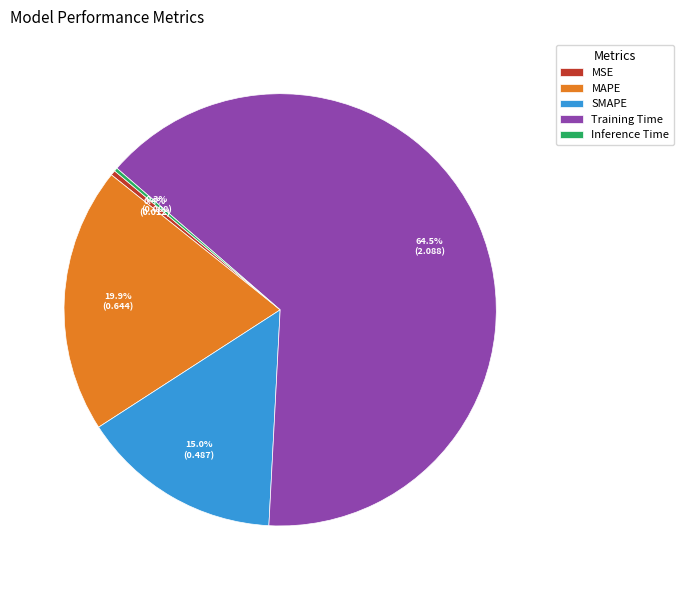

To the nearest percent, what is the difference between the MSE and Training Time slice percentages?

64%